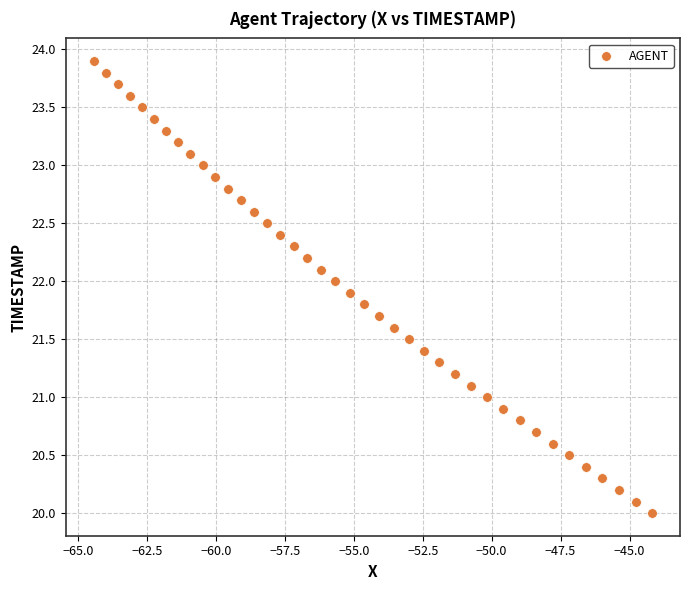

What is the range of Y values (max minus min)?

3.9